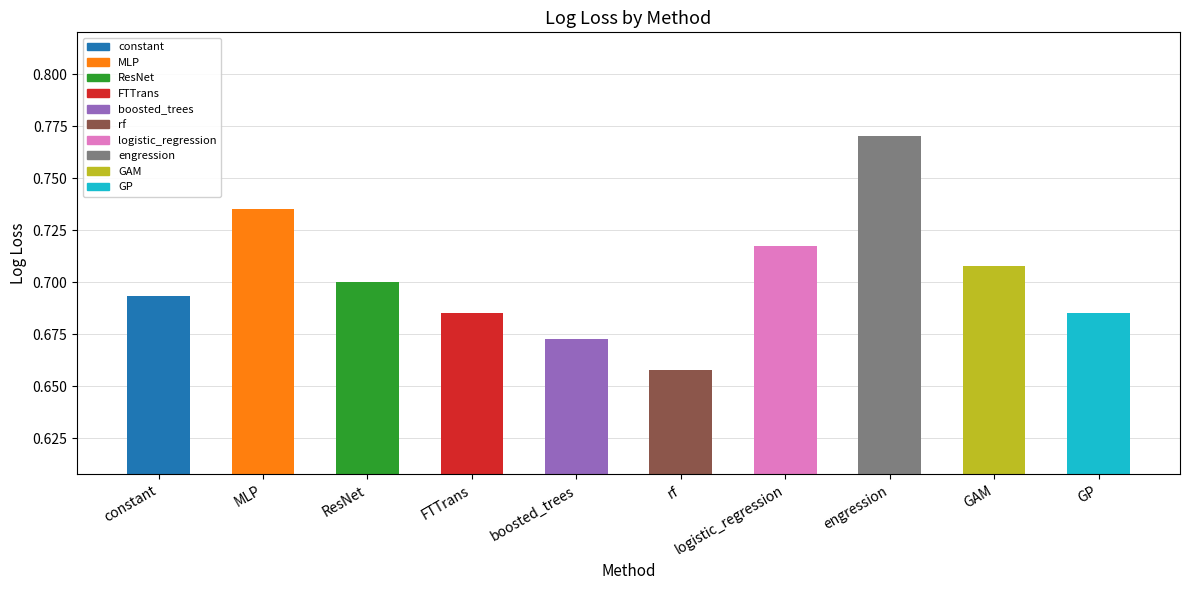

How many categories are shown in the chart?

10